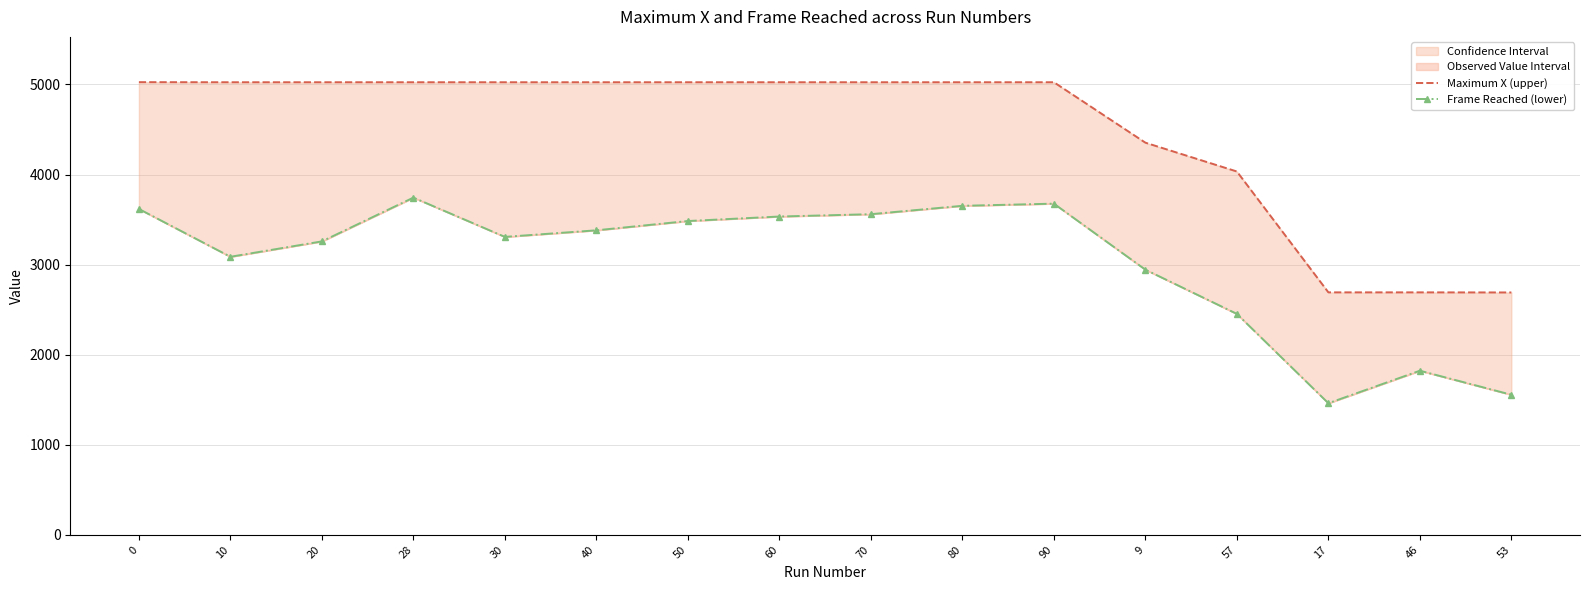

At which label does Frame Reached (lower) reach its minimum?

17